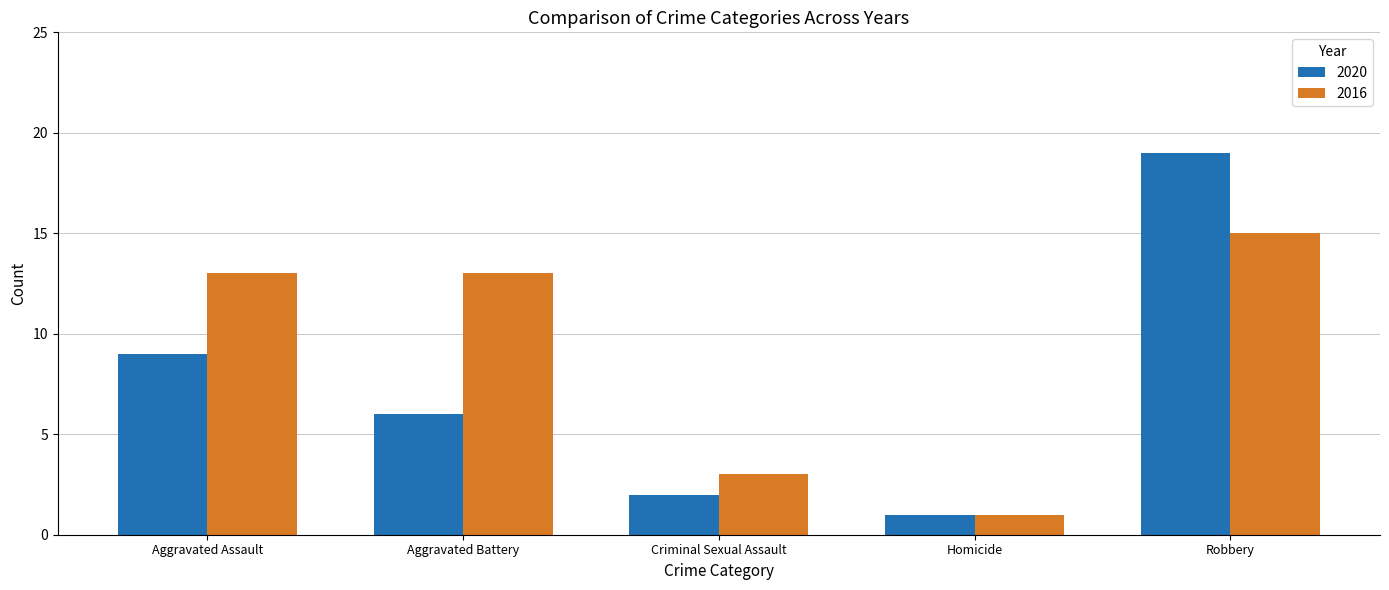

What is the difference between the maximum and minimum values in the 2016 series?

14